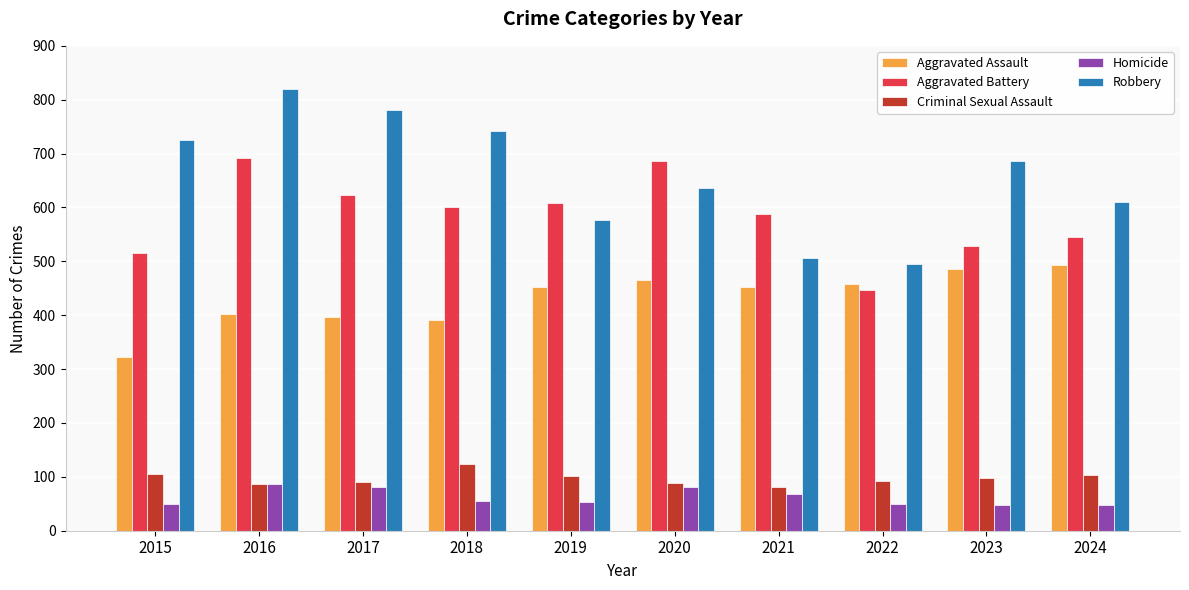

What is the difference between the highest and lowest values at 2021?

518